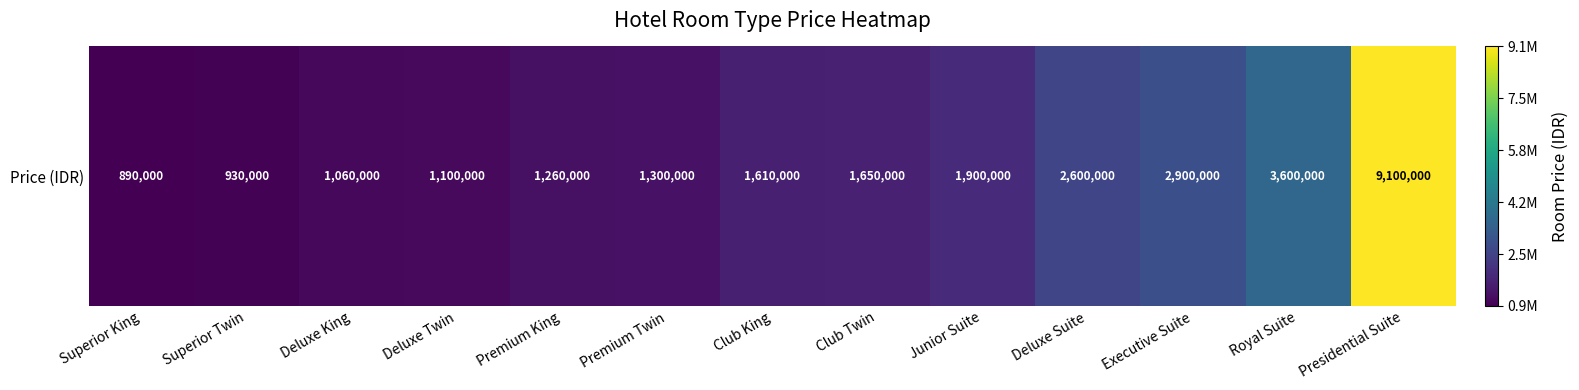

What is the smallest value displayed?

890000